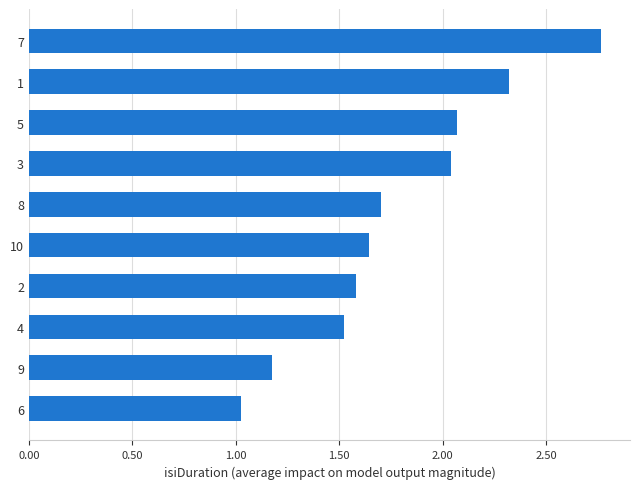

Count the number of data series in this chart.

1